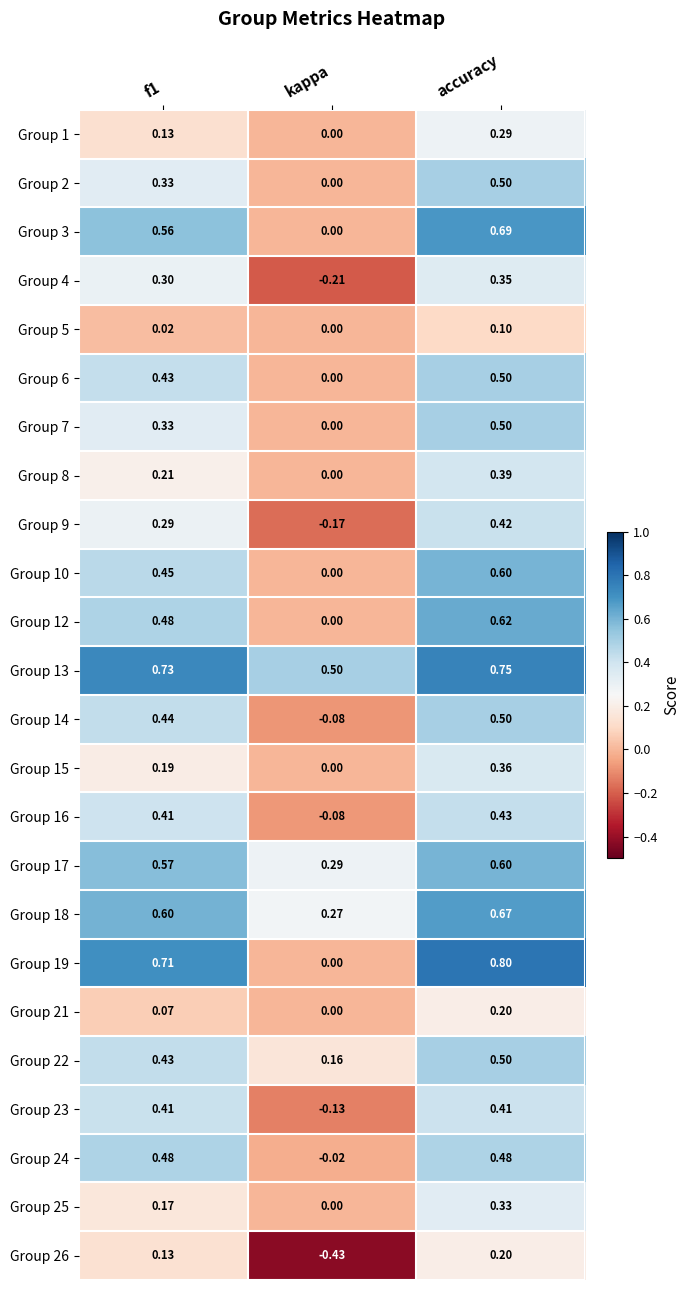

Which series has the largest total across all categories?

Group 13